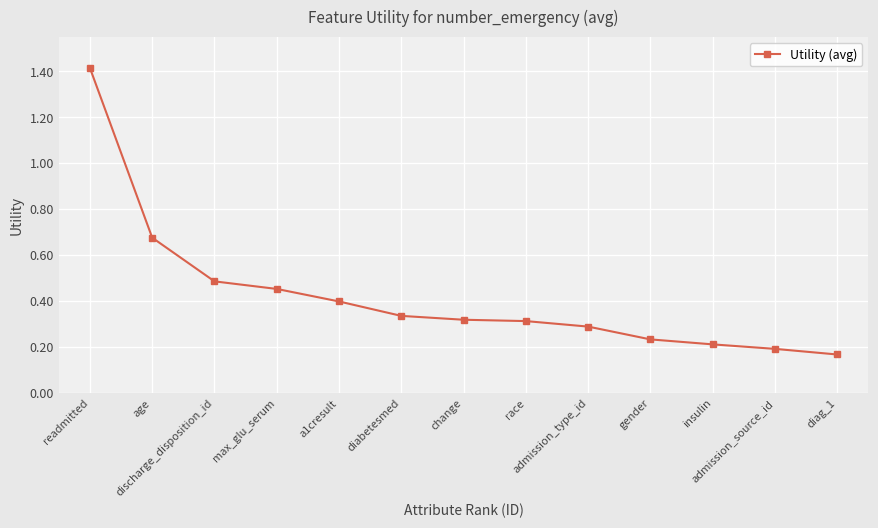

Where is the data nearest to the value 0?

diag_1